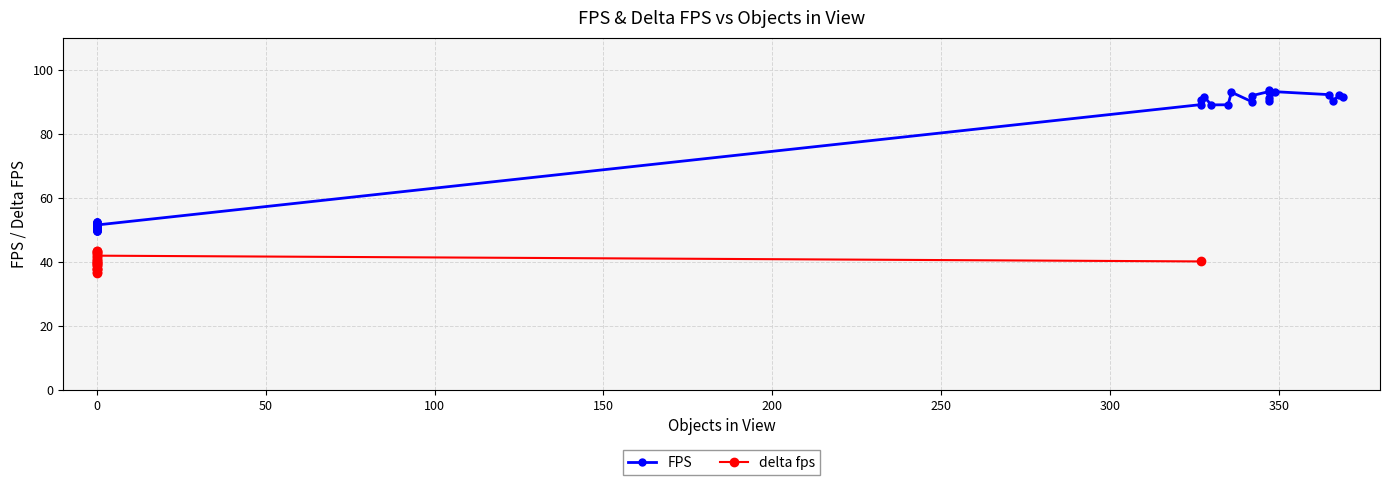

How many data points in delta fps are above 43?

3